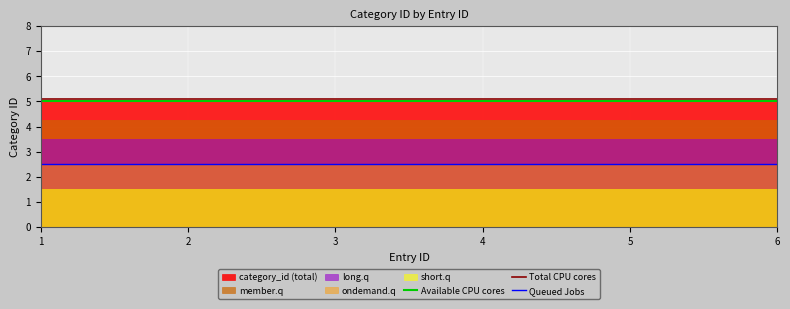

True or false: Queued Jobs has more than 1 points higher than both neighbors.

False